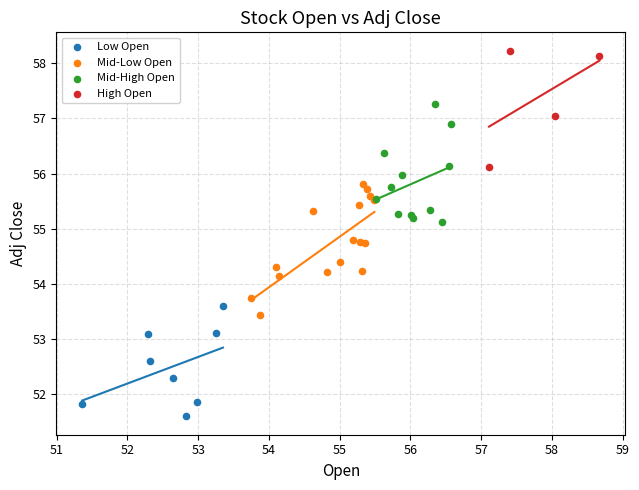

What are all the series names shown in the legend?

Low Open, Mid-Low Open, Mid-High Open, High Open